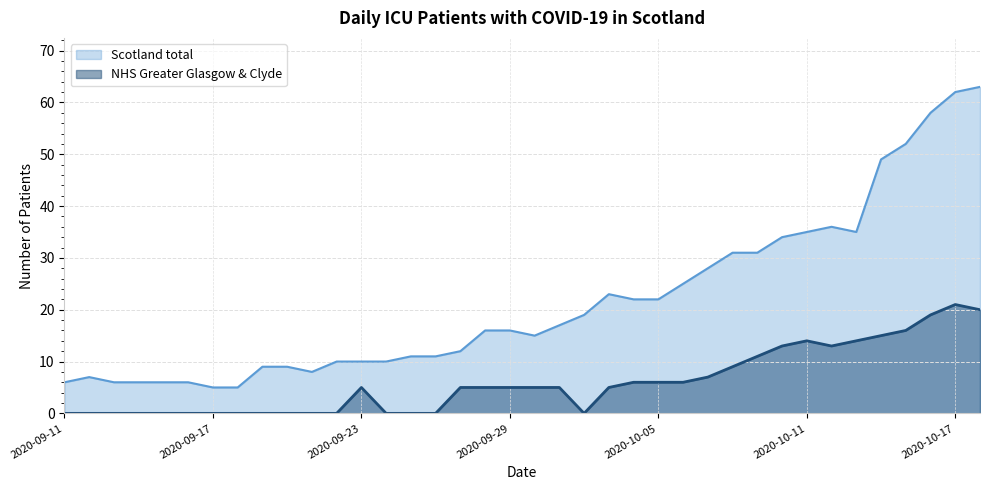

How many lines are shown in the chart?

2